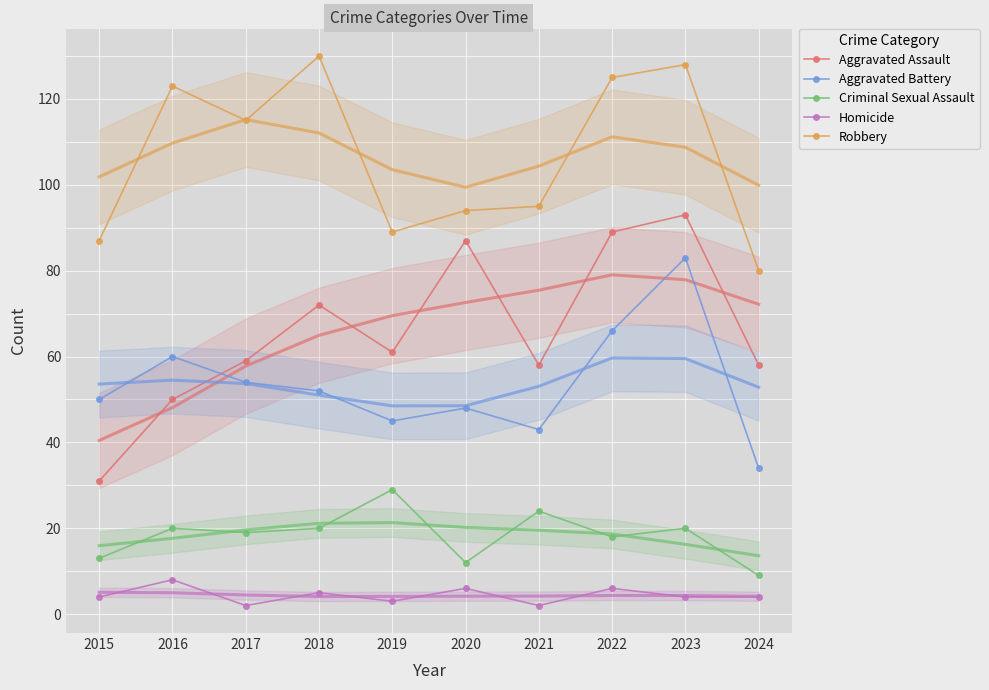

At which label is Criminal Sexual Assault closest to 19?

2017